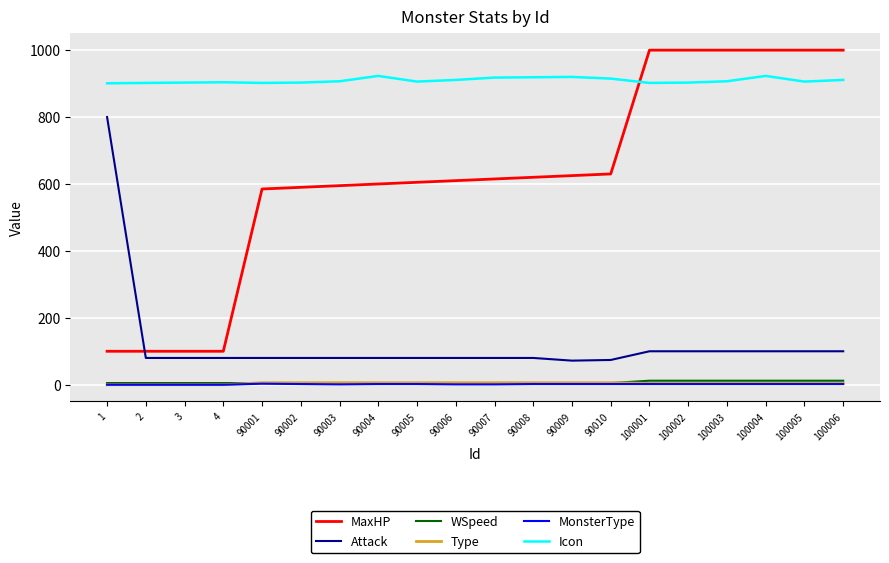

How many intersections are there between MaxHP and Icon?

1